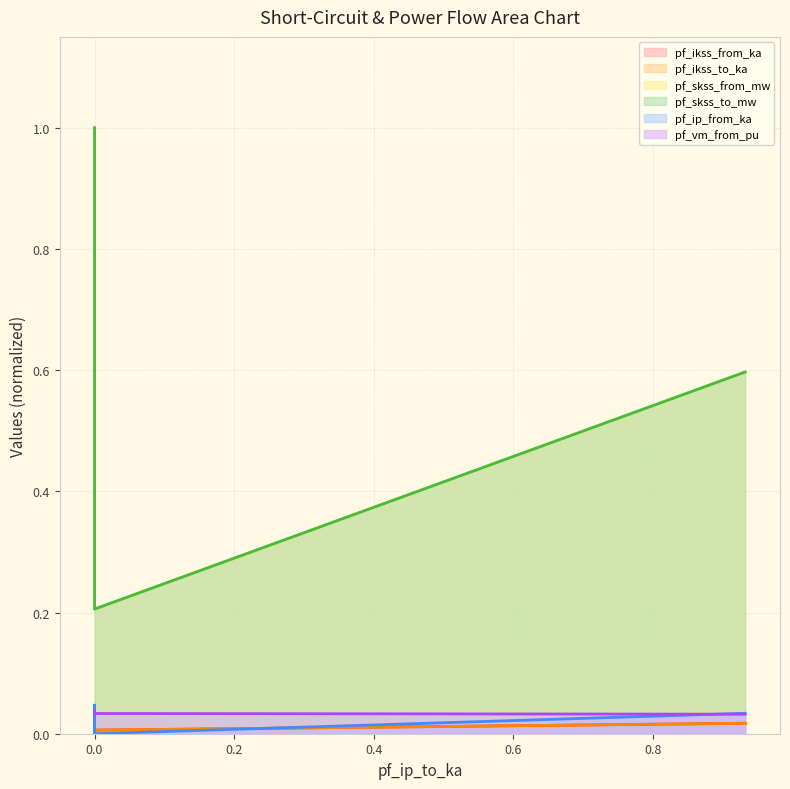

How many lines are shown in the chart?

6